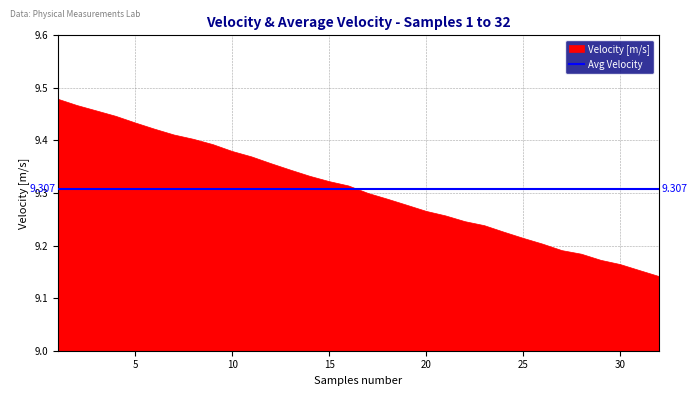

List the labels in order of Avg Velocity value, largest first.

1, 2, 3, 4, 5, 6, 7, 8, 9, 10, 11, 12, 13, 14, 15, 16, 17, 18, 19, 20, 21, 22, 23, 24, 25, 26, 27, 28, 29, 30, 31, 32